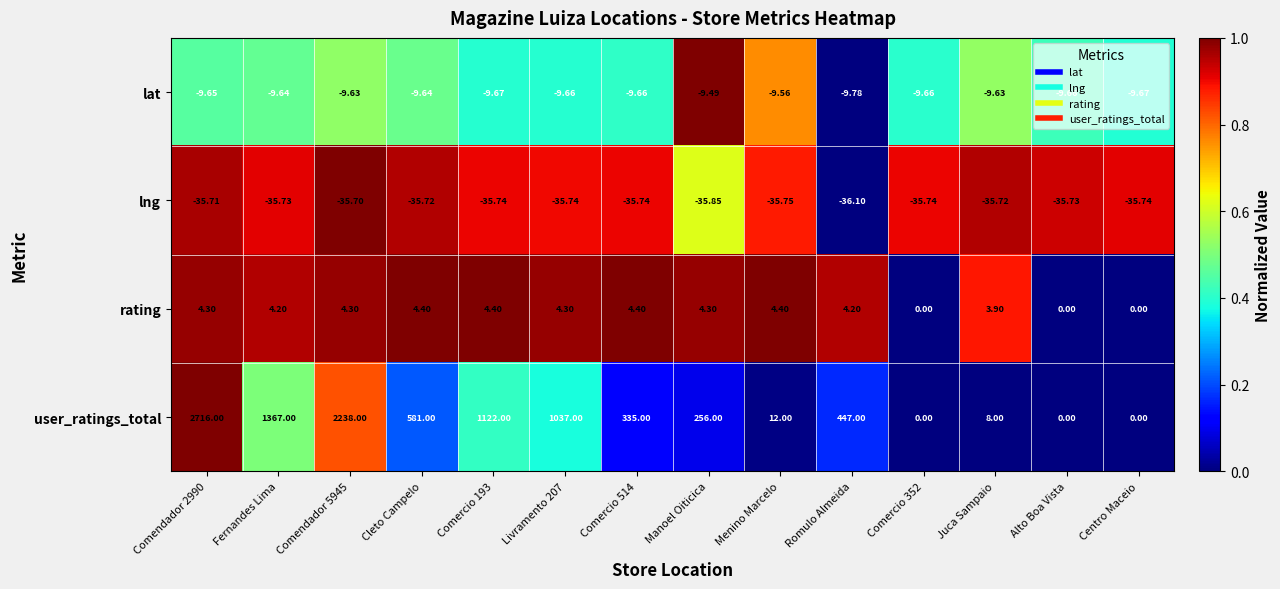

What is the total value across all series at Alto Boa Vista?

-45.4